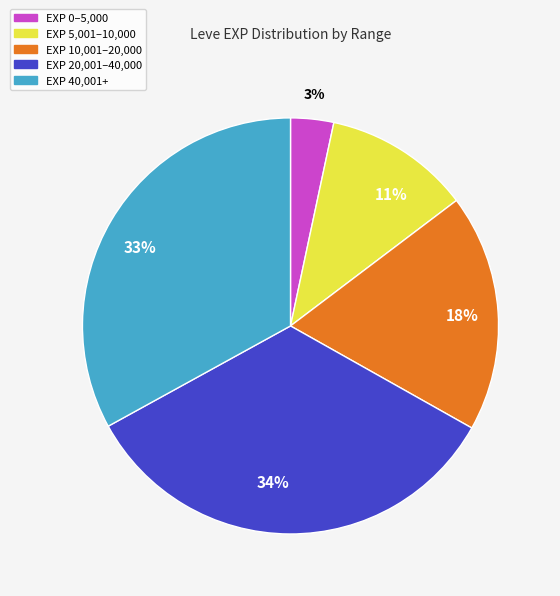

True or false: EXP 40,001+ accounts for 41% of the total.

False